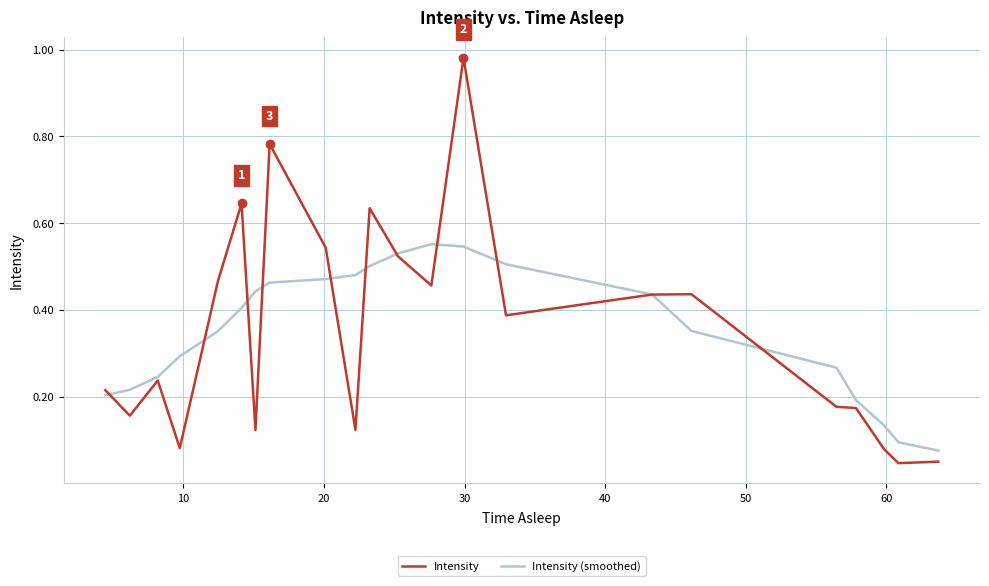

Count the number of data series in this chart.

2